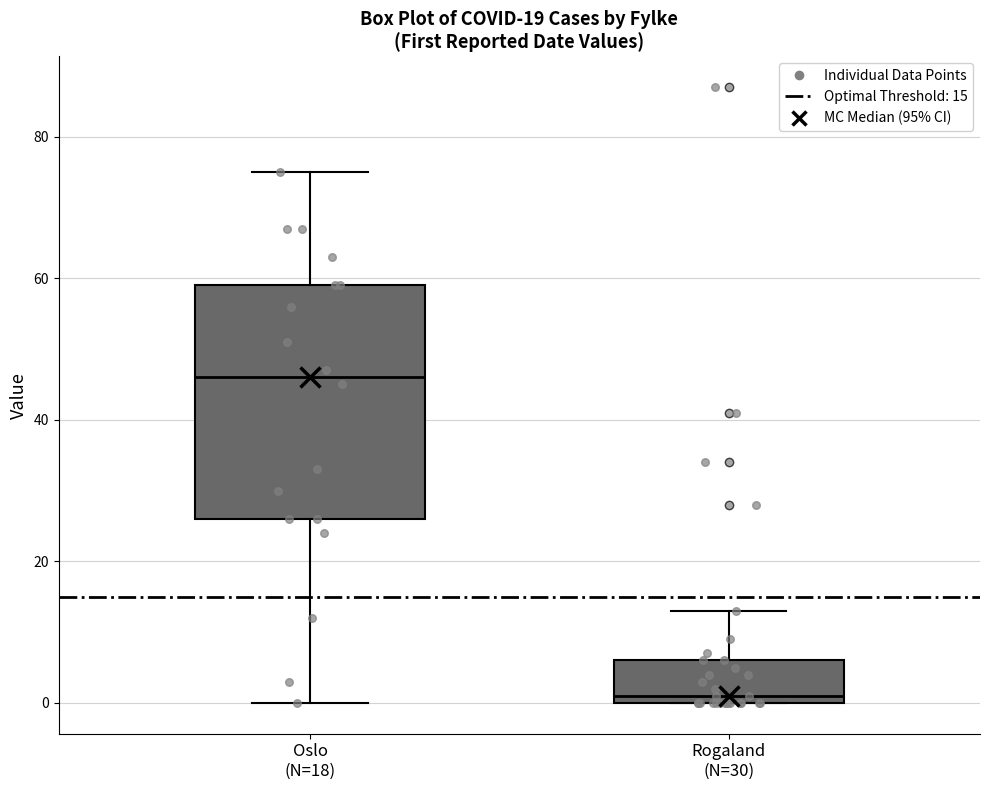

Reading left to right, transcribe this box plot: for each box, give where its median line is, the range the box spans, and where its two whiskers end, as read against the y-axis. The values are not printed on the chart, so give them approximately, as read against the axis.

Oslo (N=18): median 46, box 26 to 60, whiskers 0 to 76
Rogaland (N=30): median 2, box 0 to 6, whiskers 0 to 14